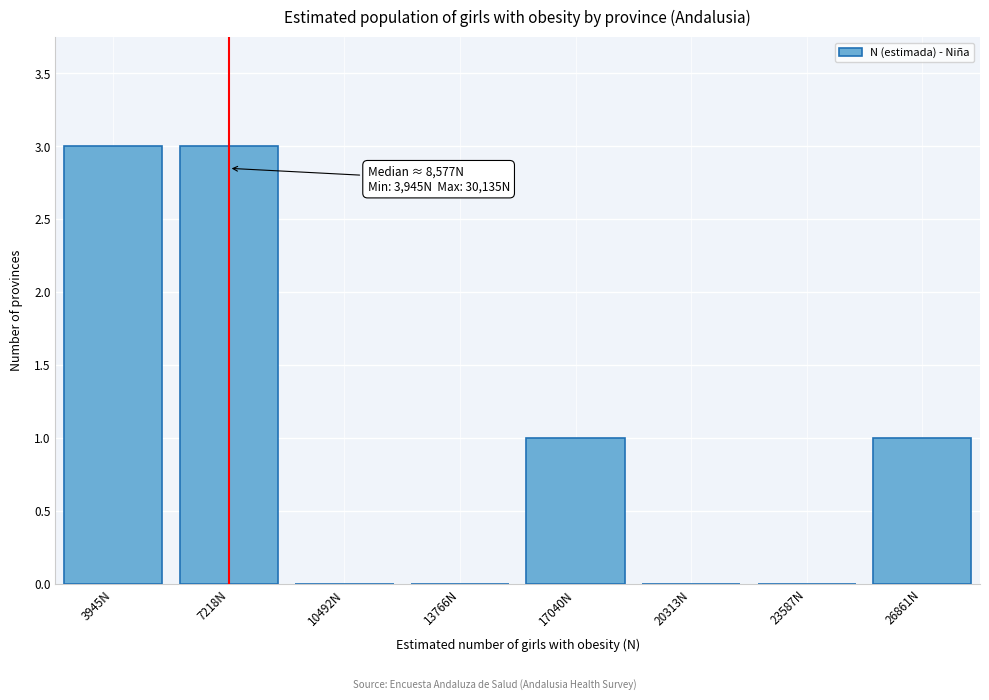

Reading left to right, transcribe all the data shown in this chart.

3945N=3	7218N=3	10492N=0	13766N=0	17040N=1	20313N=0	23587N=0	26861N=1